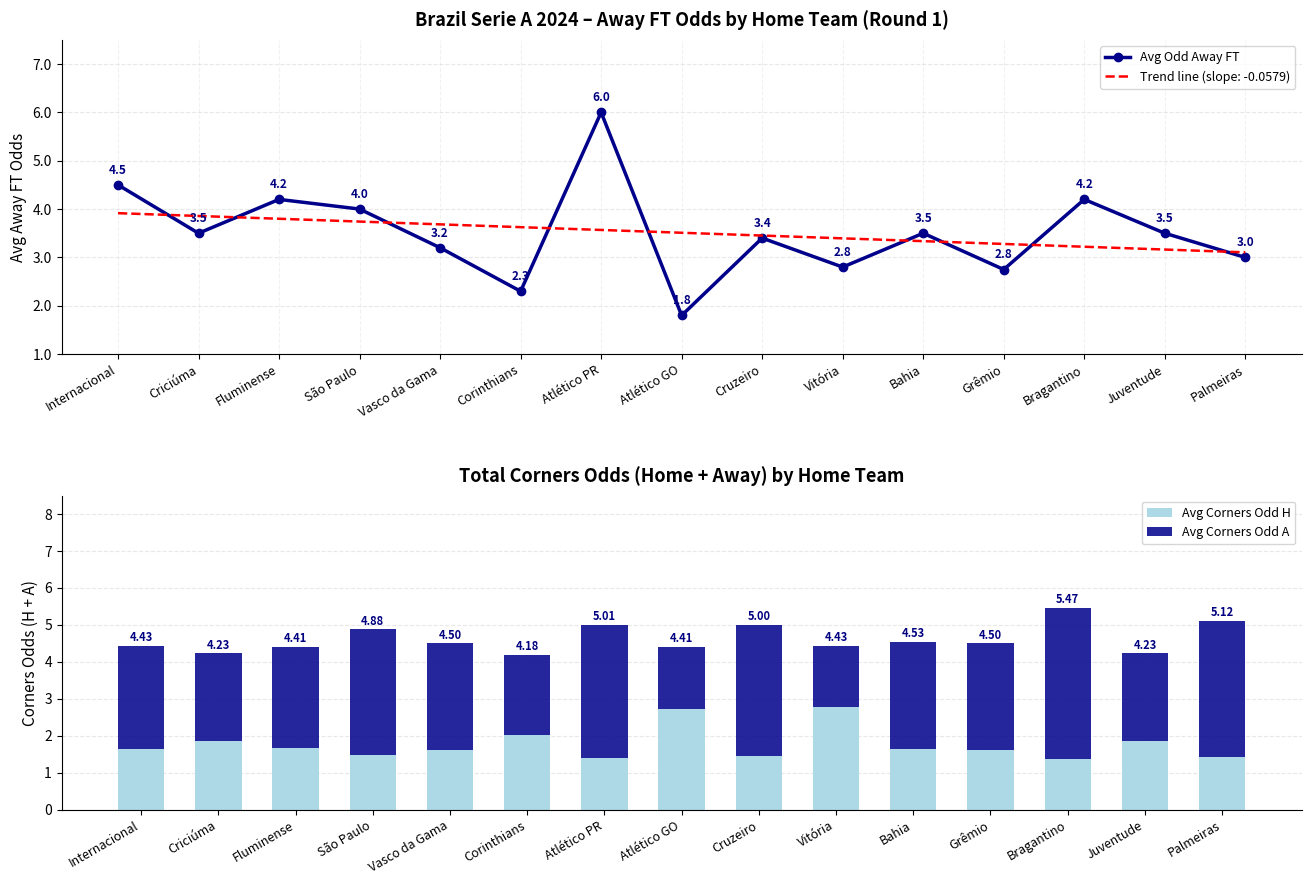

List the series in order of their peak value, lowest first.

Avg Corners Odd H, Avg Corners Odd A, Avg Odd Away FT